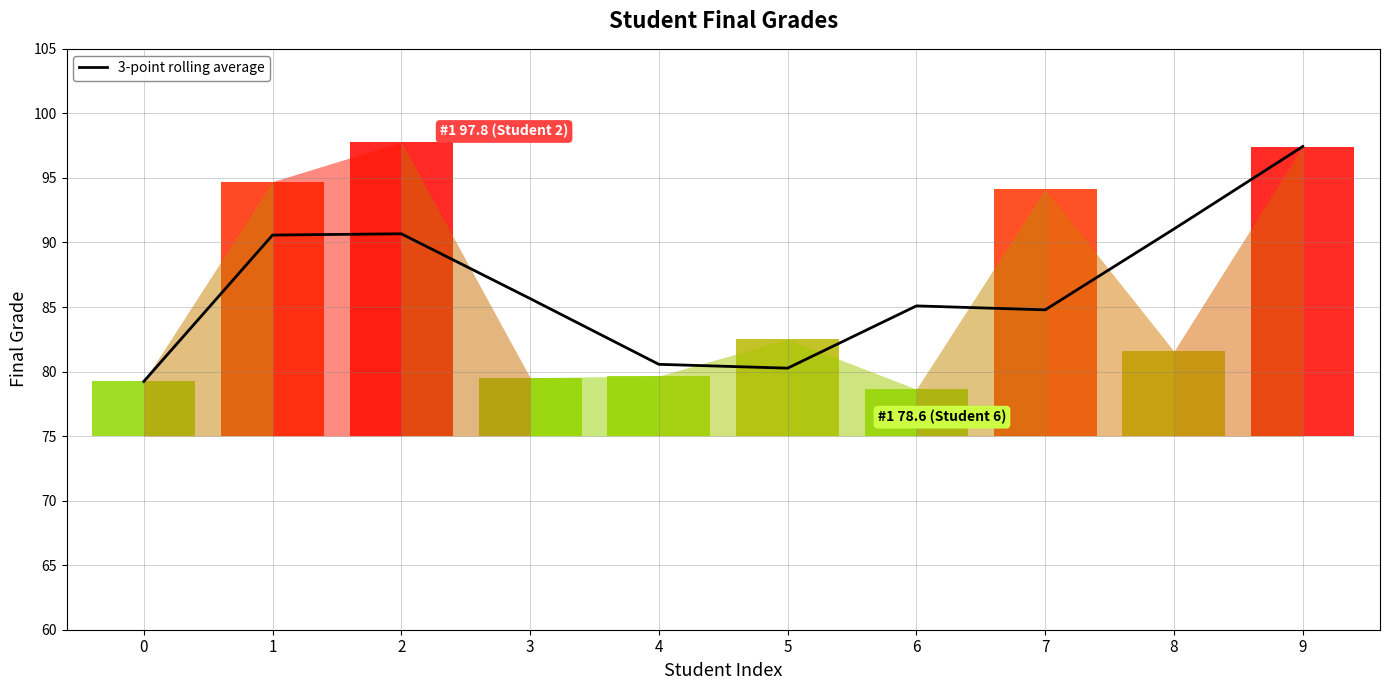

Between 3 and 2, which is larger?

2